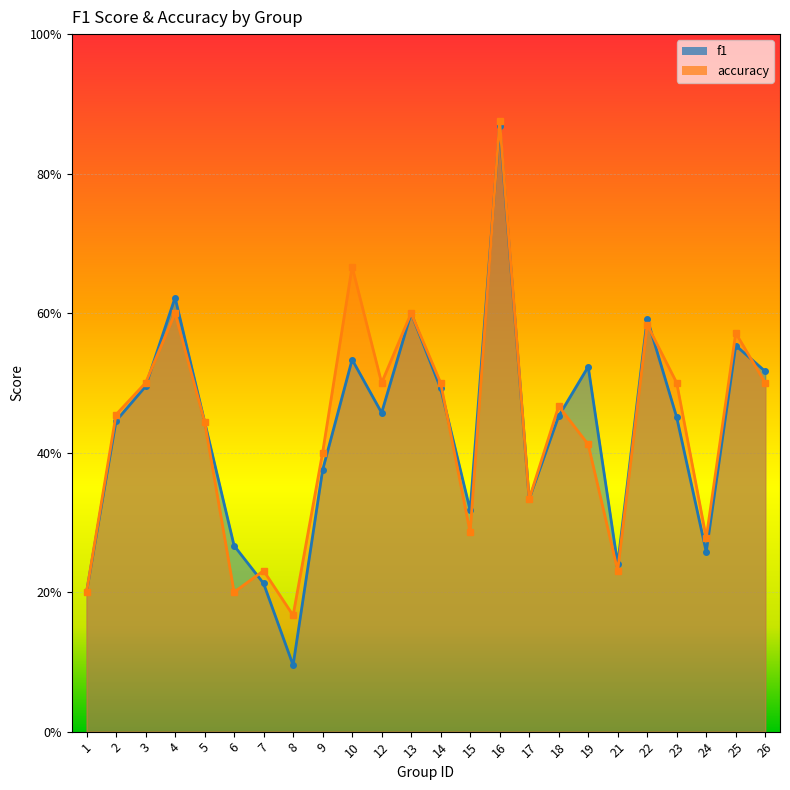

At which category is the sum across all series the highest?

16